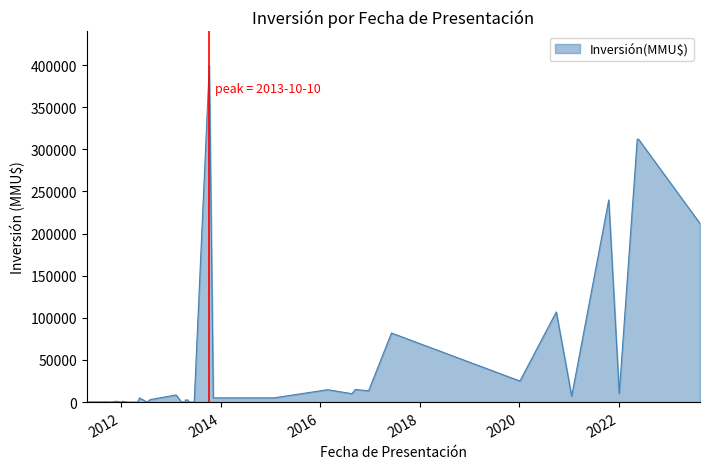

How many categories are shown in the chart?

40